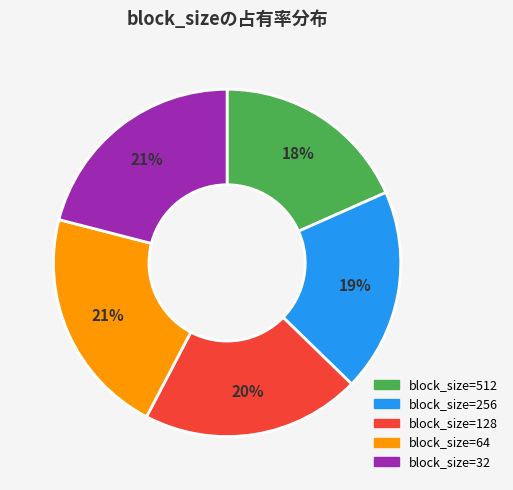

Count the number of slices in the pie.

5